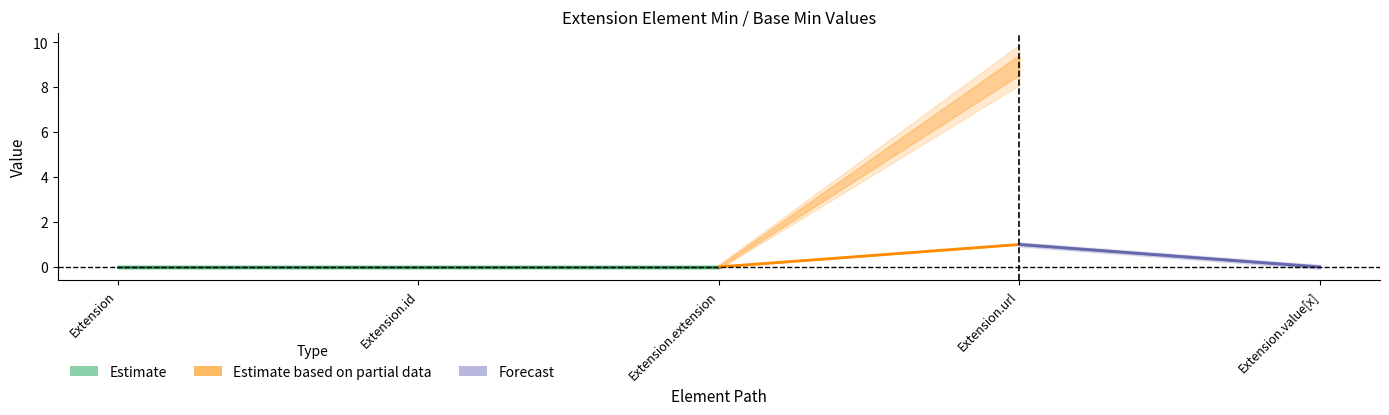

True or false: Base Min has more than 2 interior local peaks.

False